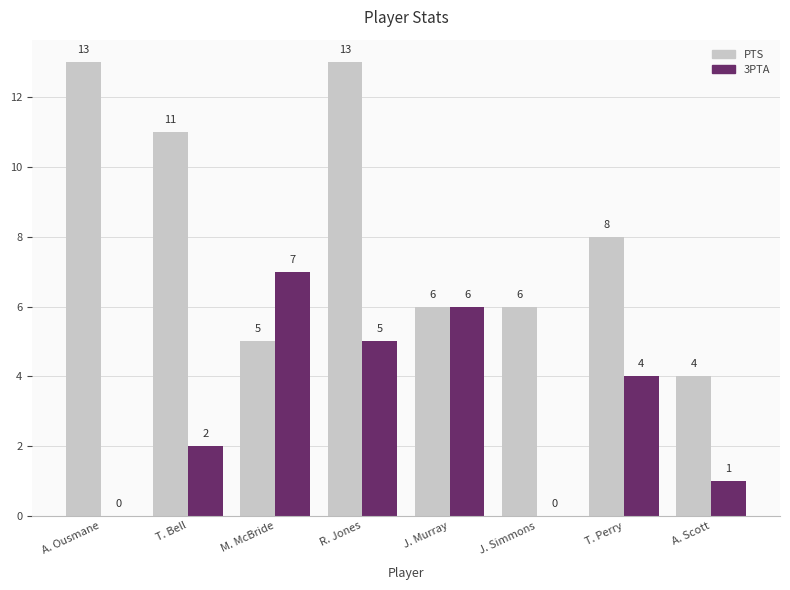

What is the average value of the PTS series?

8